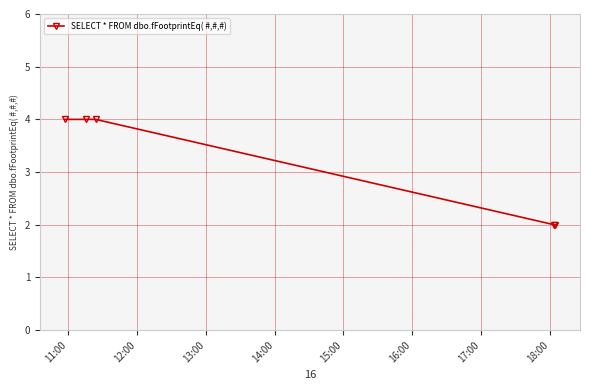

True or false: the data has more than 1 interior local peaks.

False